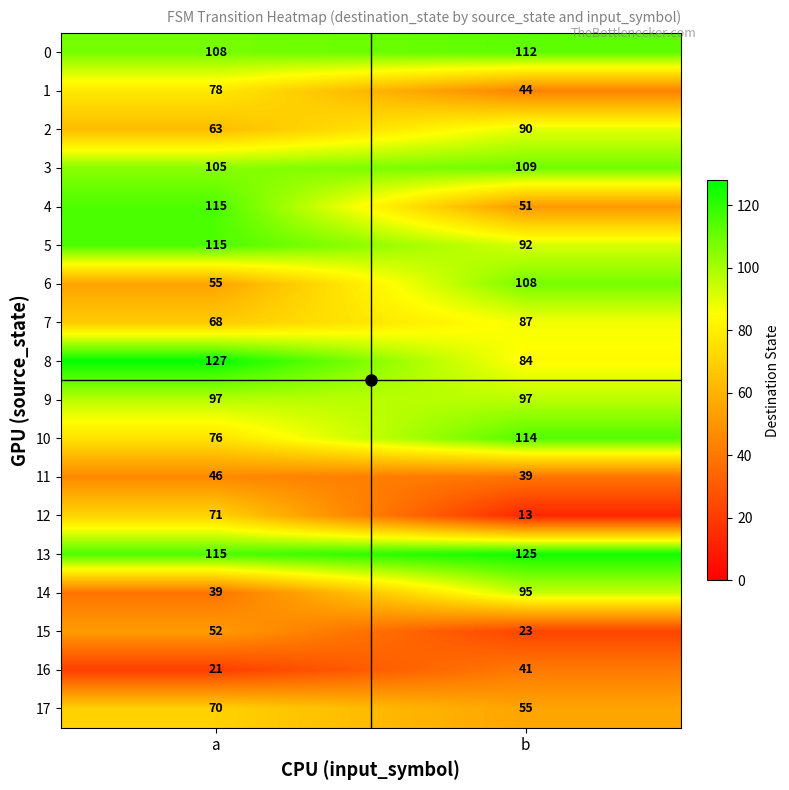

The value of 9 at b is 97. True or false?

True